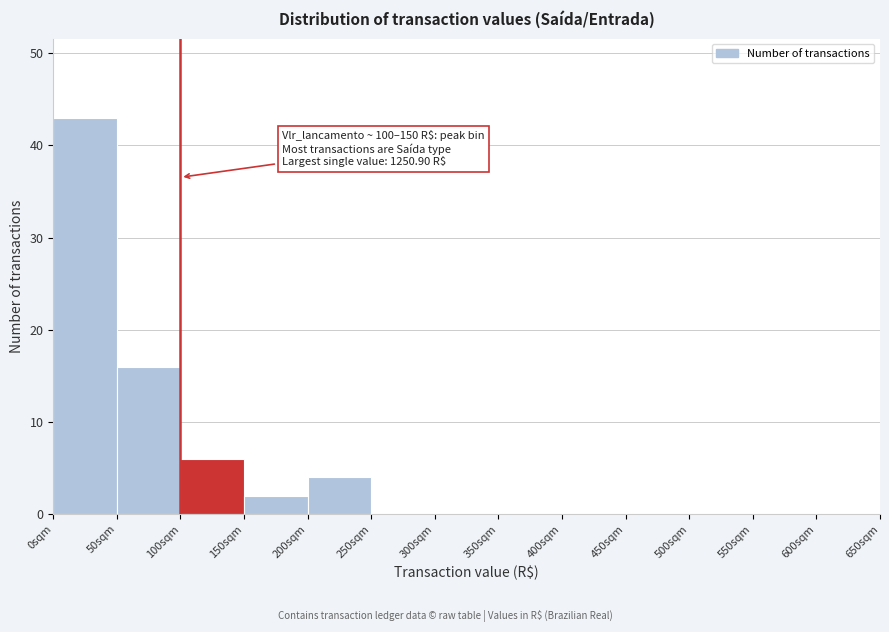

Over which range of the x-axis is the bar tallest?

0 to 50